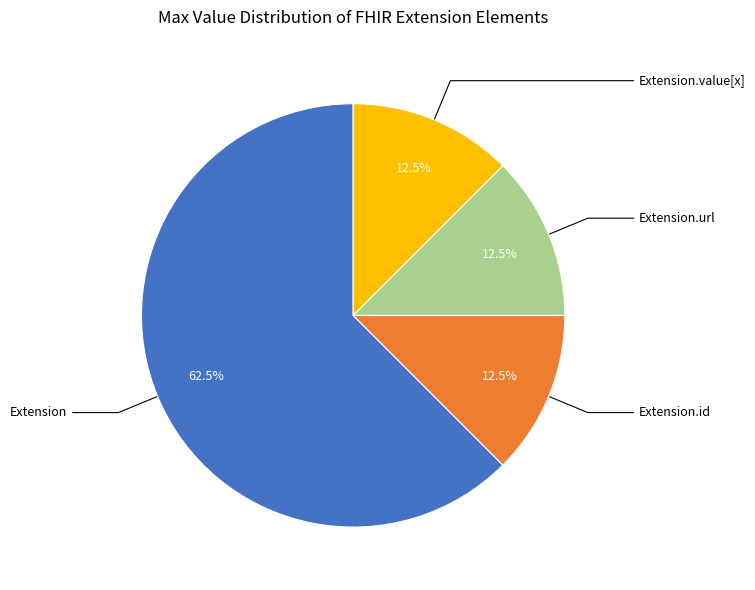

Count the number of slices in the pie.

4